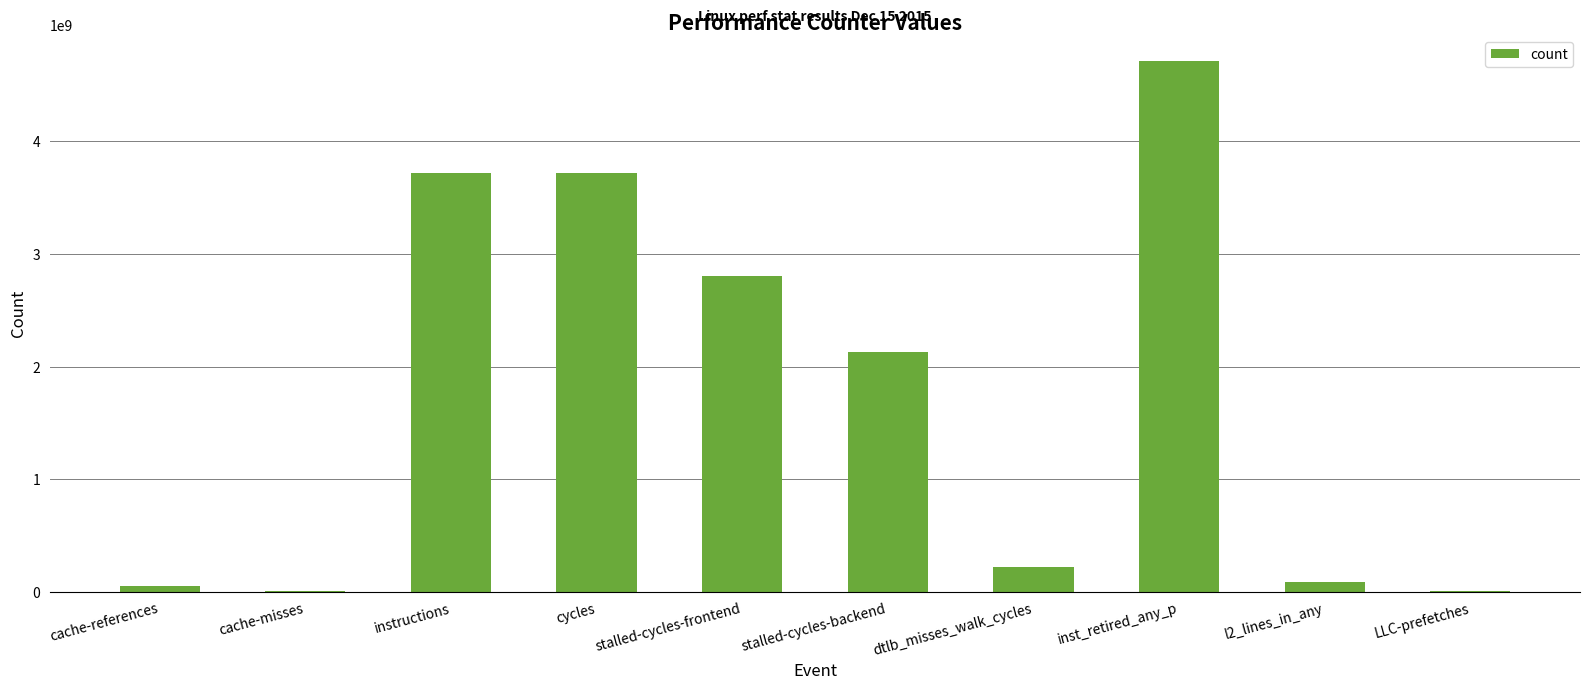

What is the average value?

1747040679